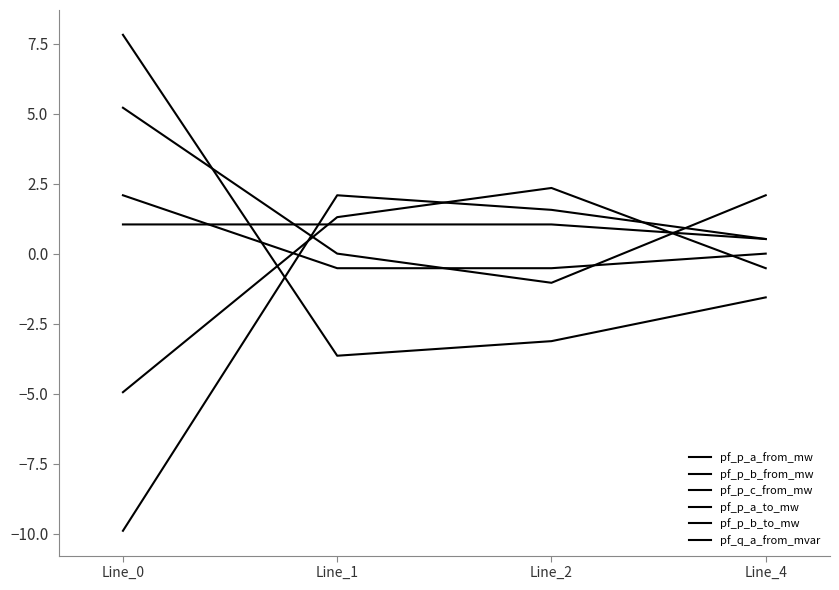

Rank the series at Line_4 from highest to lowest value.

pf_p_b_from_mw, pf_p_c_from_mw, pf_p_a_from_mw, pf_q_a_from_mvar, pf_p_b_to_mw, pf_p_a_to_mw